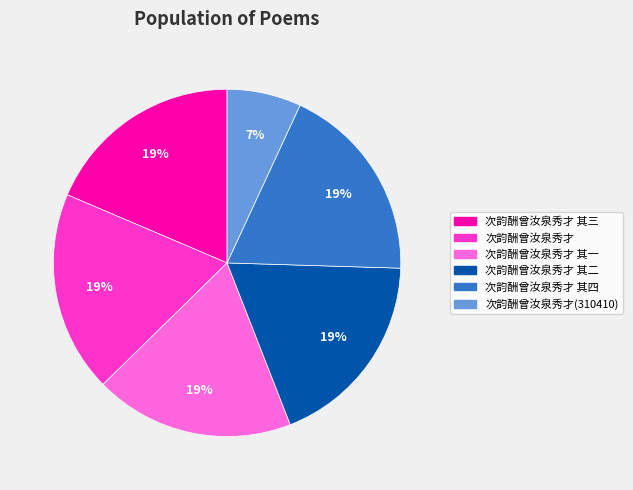

To the nearest percent, what is the difference between the largest and smallest slice percentages?

12%